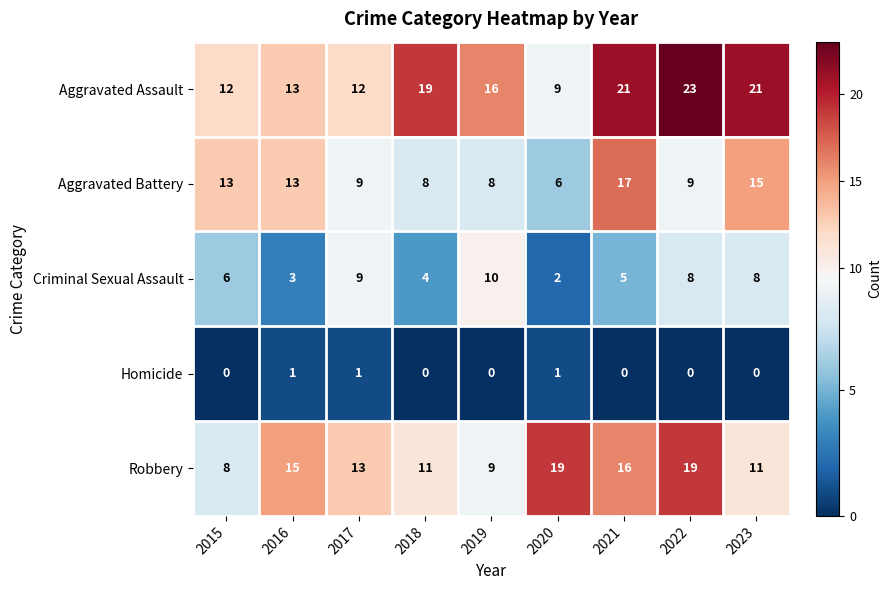

What is the total value across all series at 2016?

45